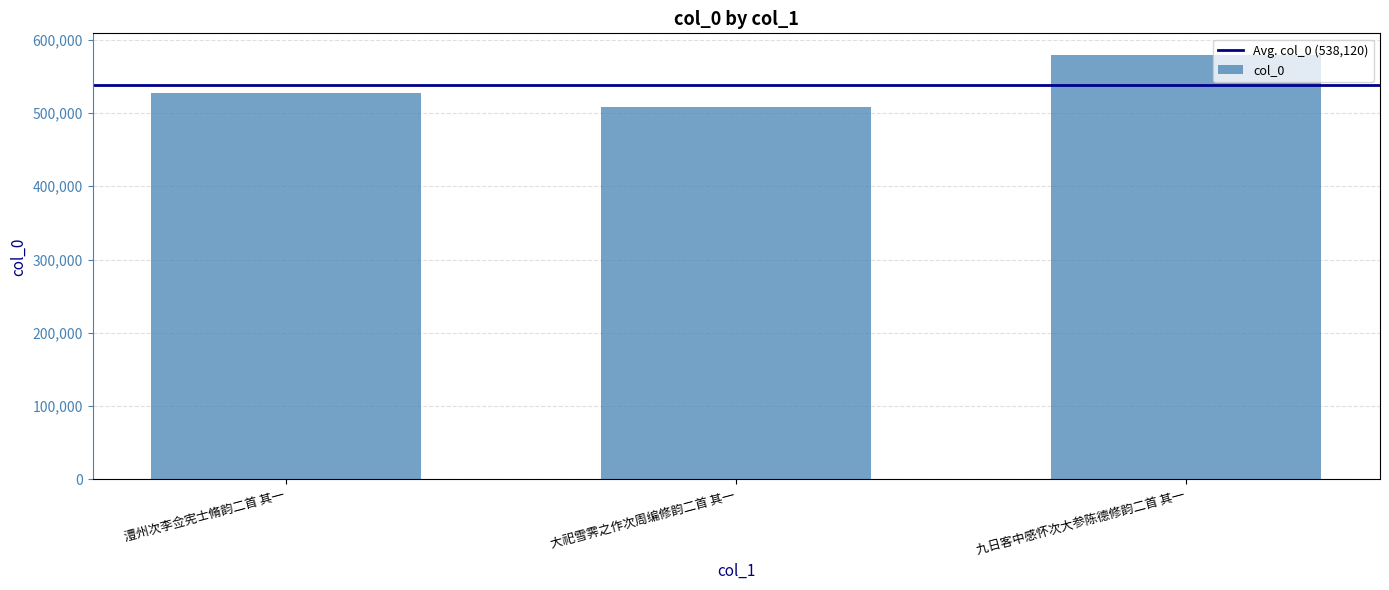

Reading right to left, list all the values displayed in this chart.

九日客中感怀次大参陈德修韵二首 其一=579647	大祀雪霁之作次周编修韵二首 其一=507827	澧州次李佥宪士脩韵二首 其一=526887